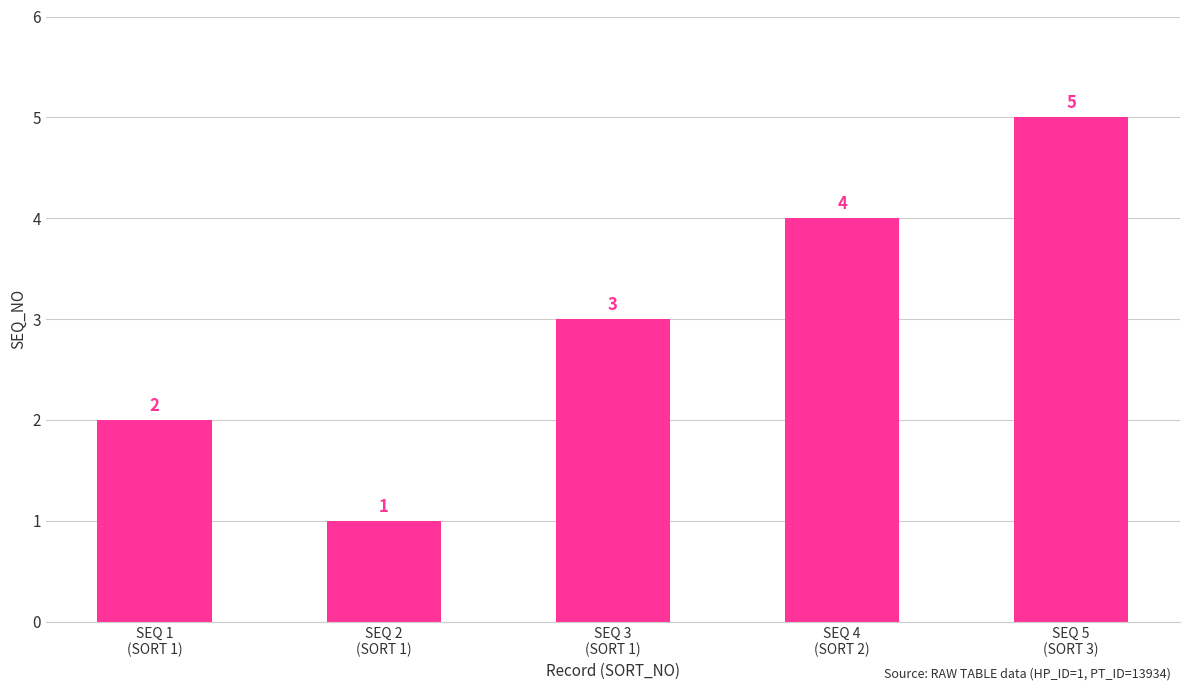

How many data points does each series have?

5